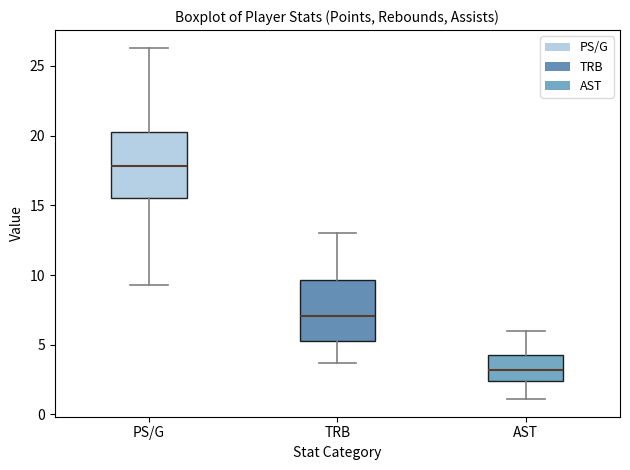

Which box has the lowest median line?

AST